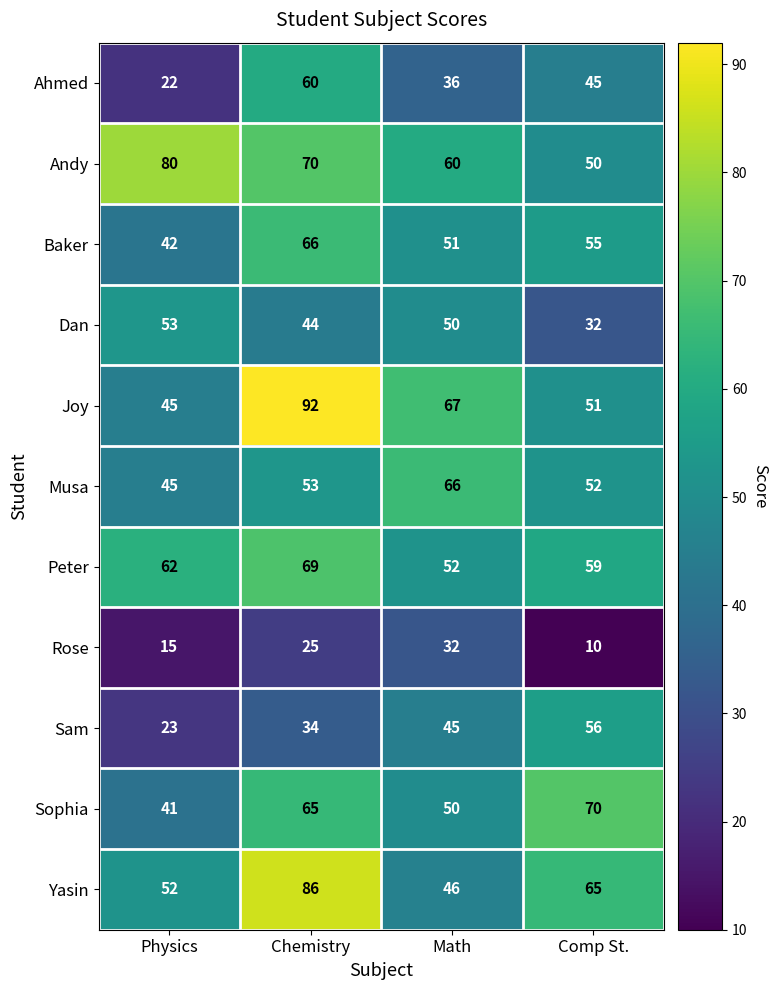

Which label corresponds to the largest value in the chart?

Chemistry